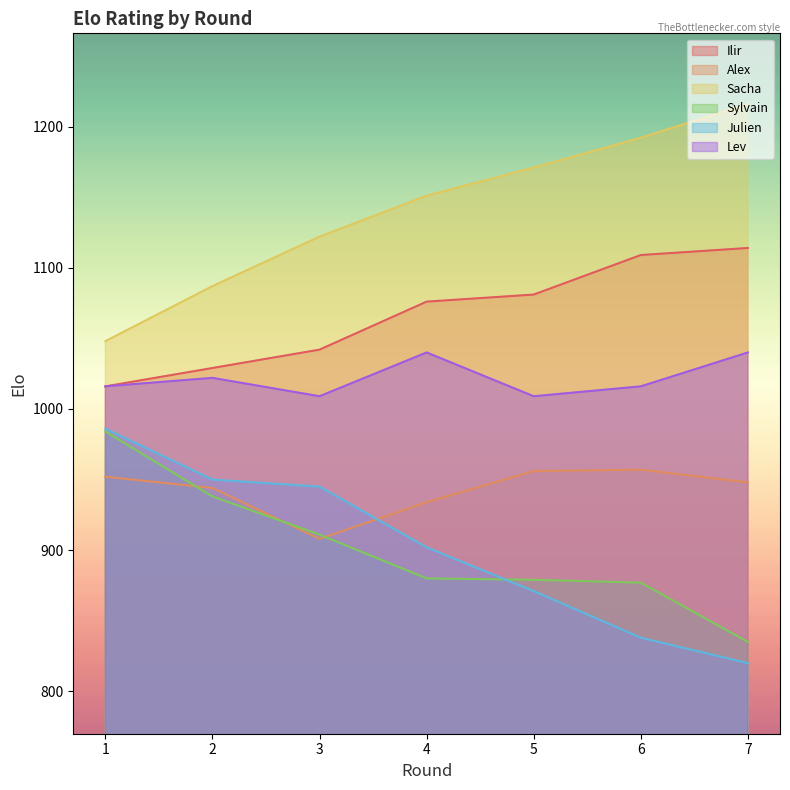

Which series has the largest total across all categories?

Sacha